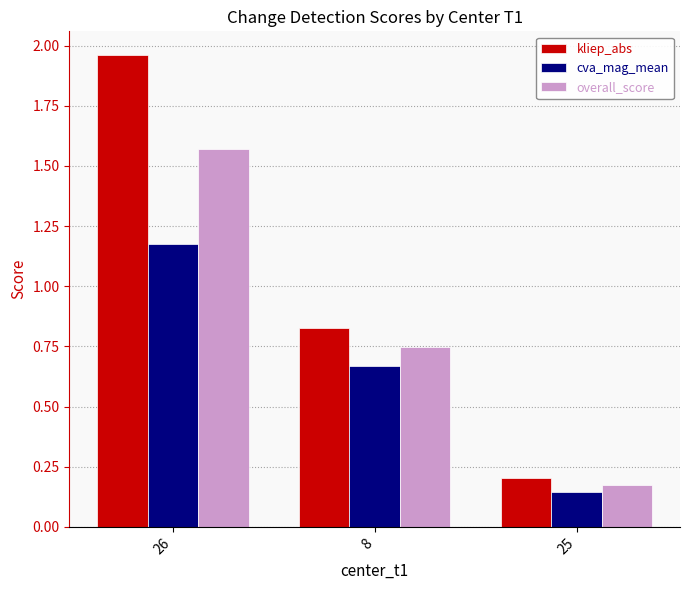

What is the sum of the overall_score values at 26 and 8?

2.3